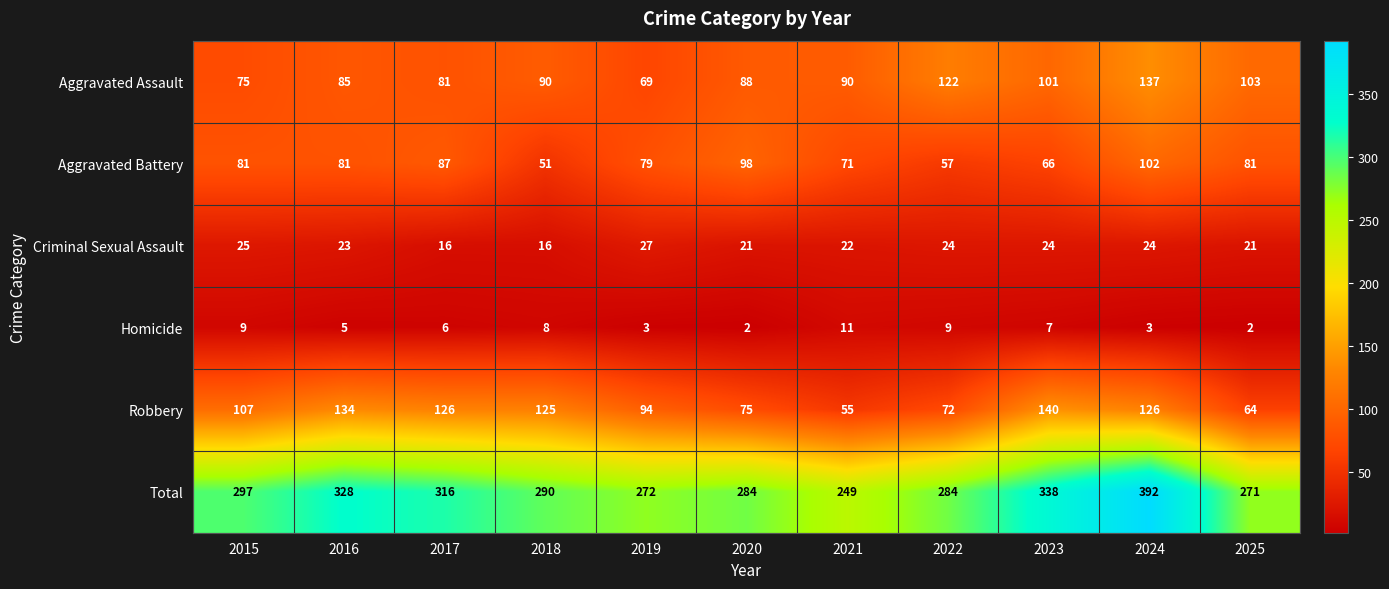

Between 2021 and 2023, which series saw the biggest shift?

Total